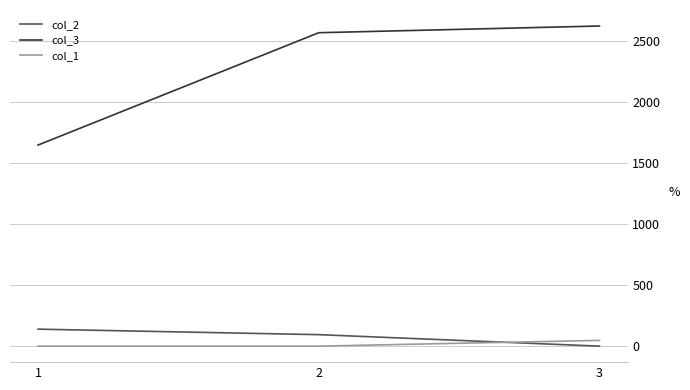

Which series has the largest range (max minus min)?

col_3